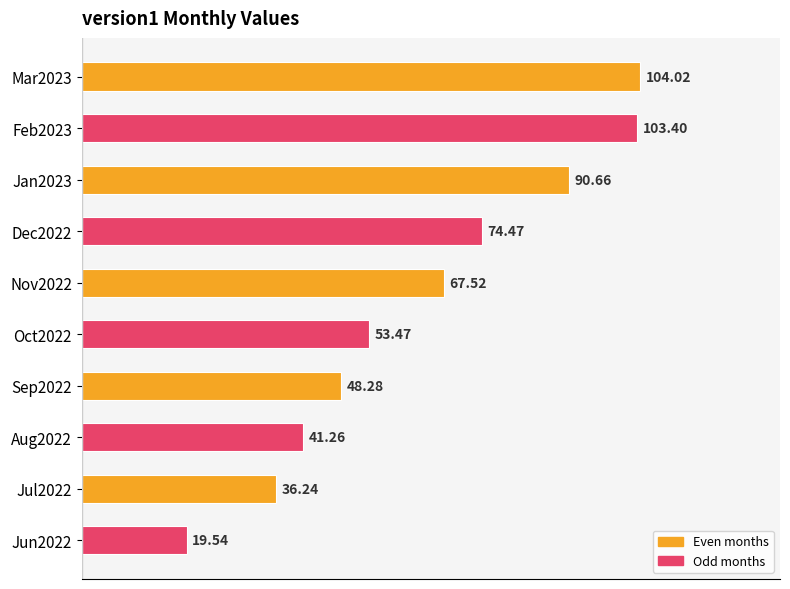

What is the ratio of the value at Feb2023 to the value at Jun2022?

5.3